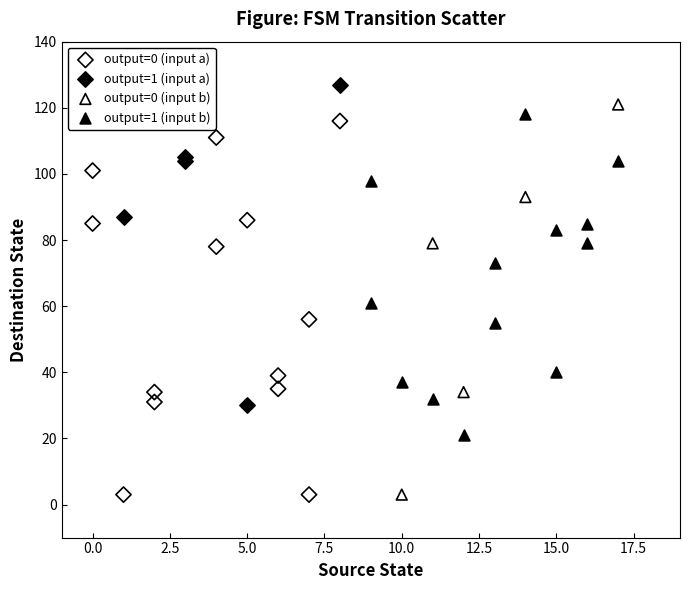

Which series contains the highest Y value?

output=1 (input a)